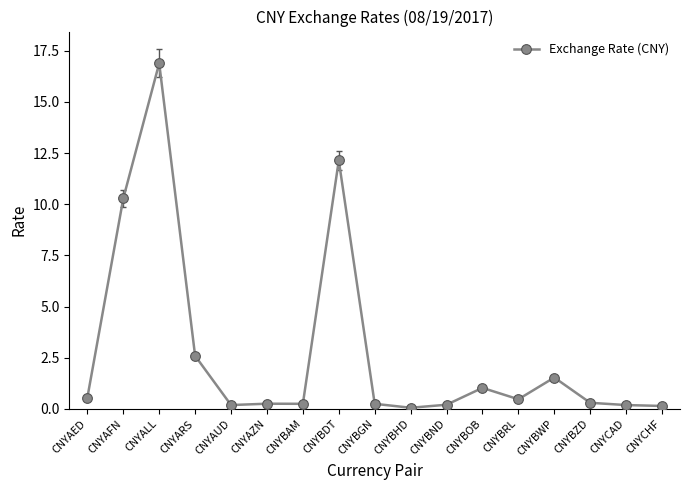

Where is the first local maximum?

CNYALL